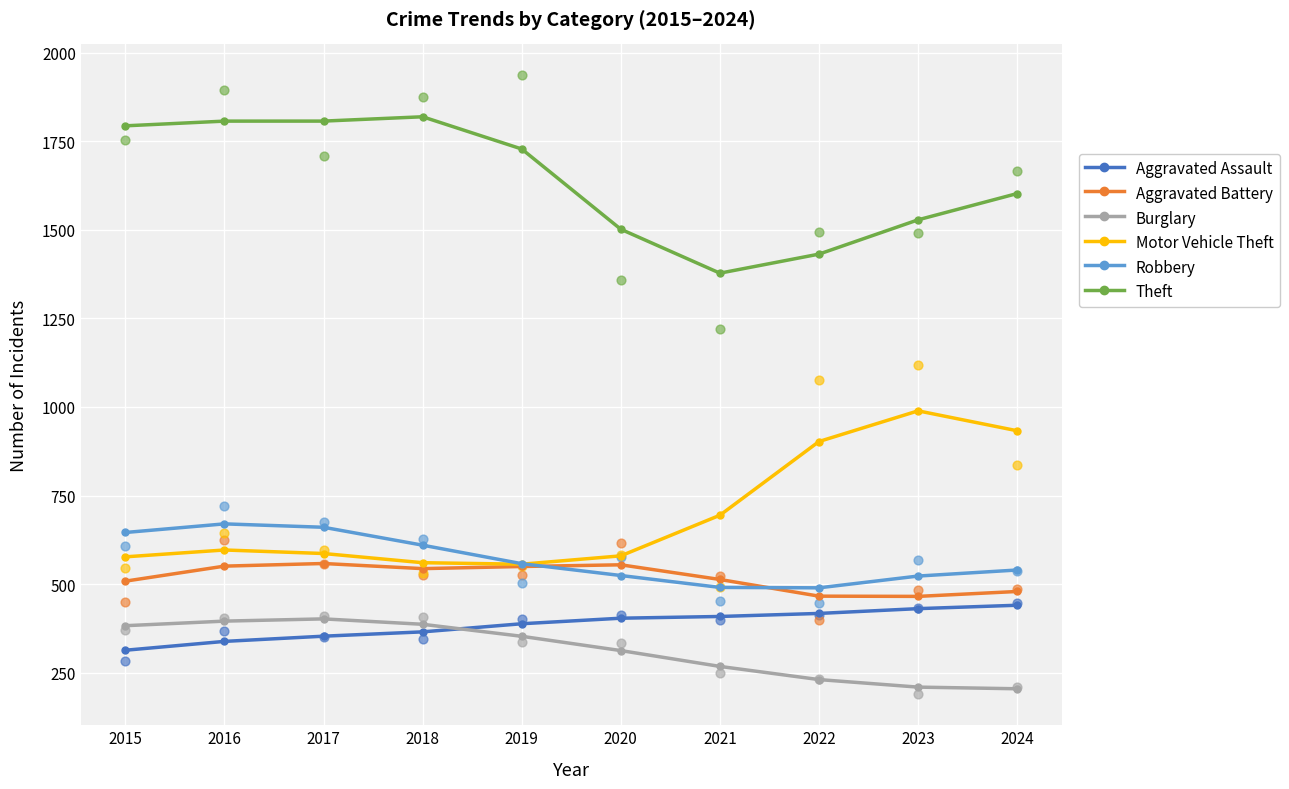

At which category is the sum across all series the highest?

2017